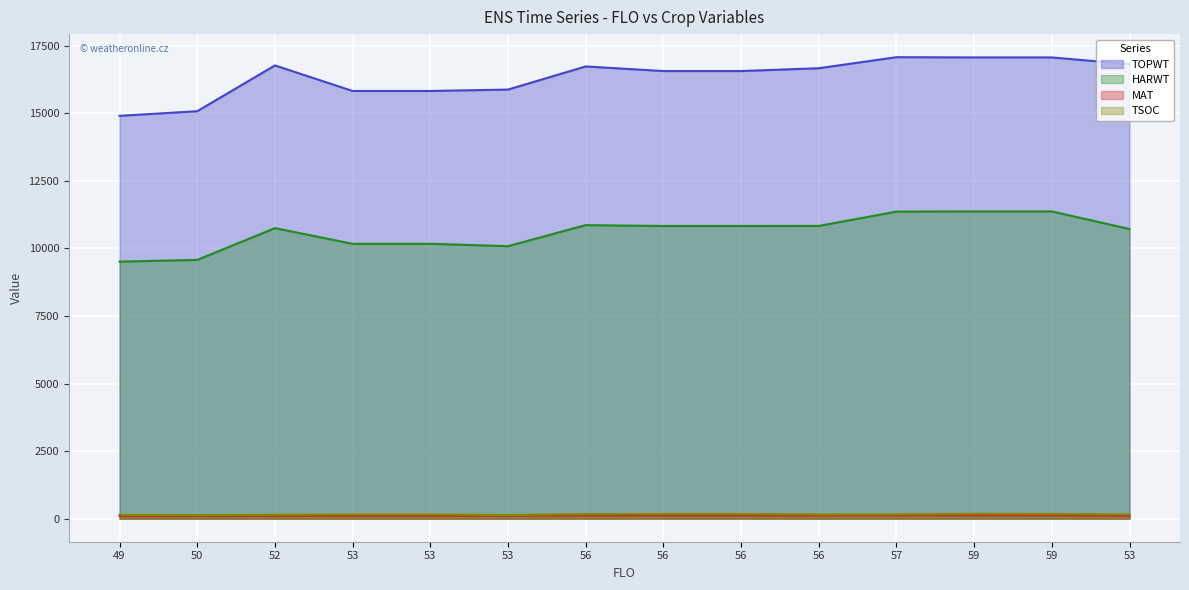

How many lines are shown in the chart?

4